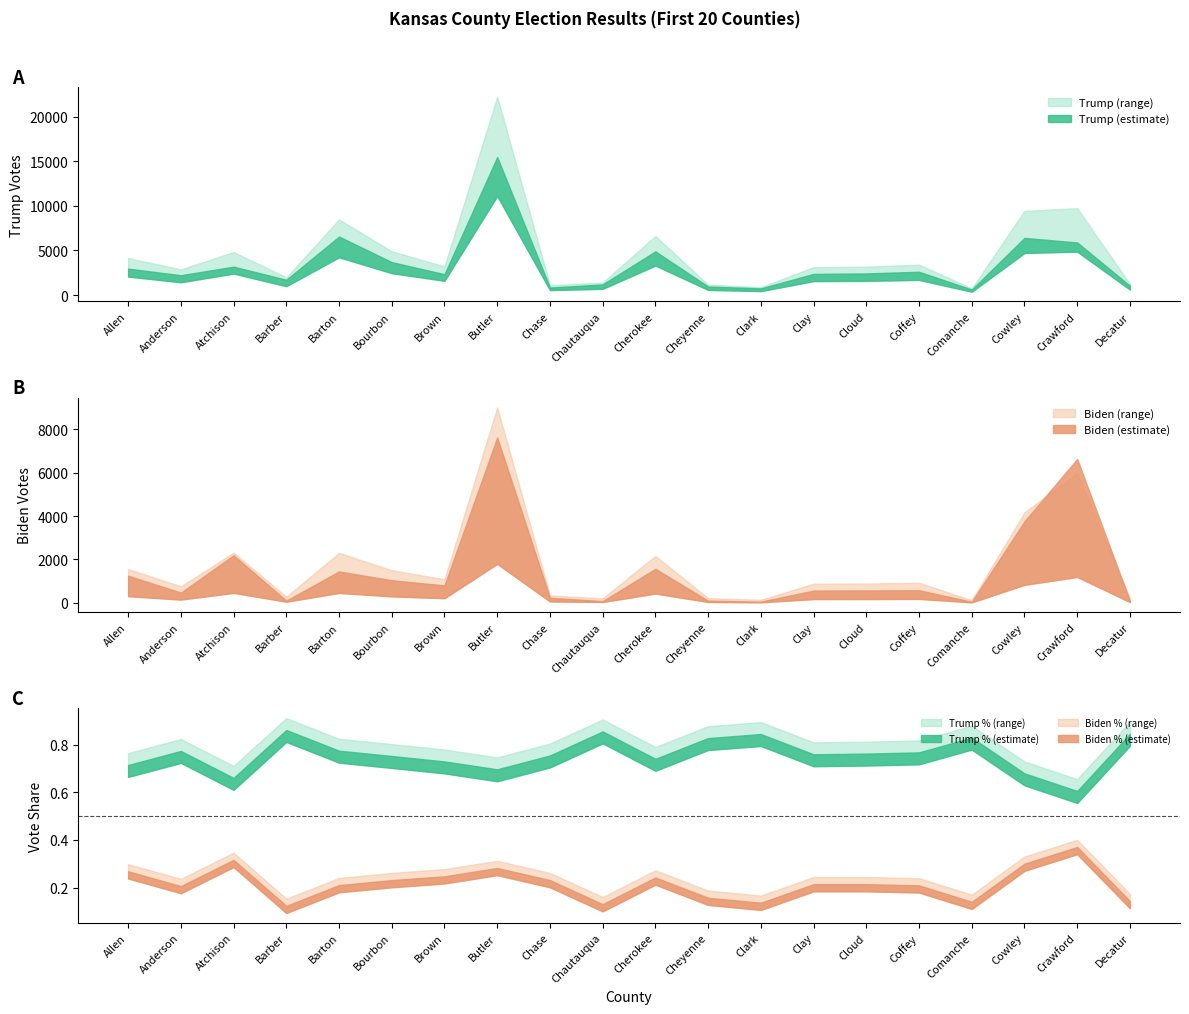

What is the difference between the biden.votes values at Comanche and Allen?

1433.0